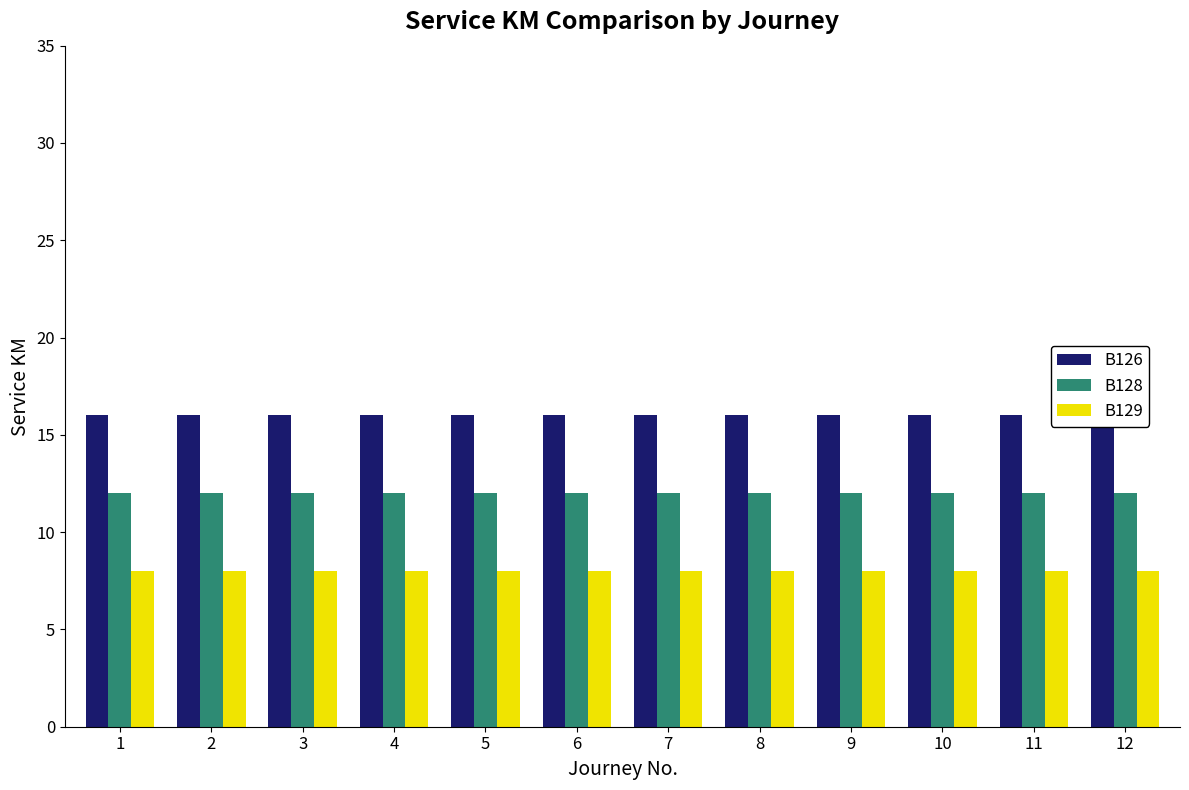

Which has a higher value, 1 or 8?

1